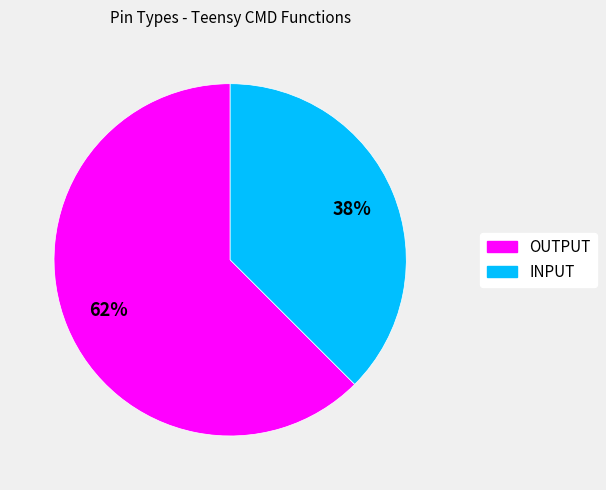

True or false: INPUT accounts for 52% of the total.

False